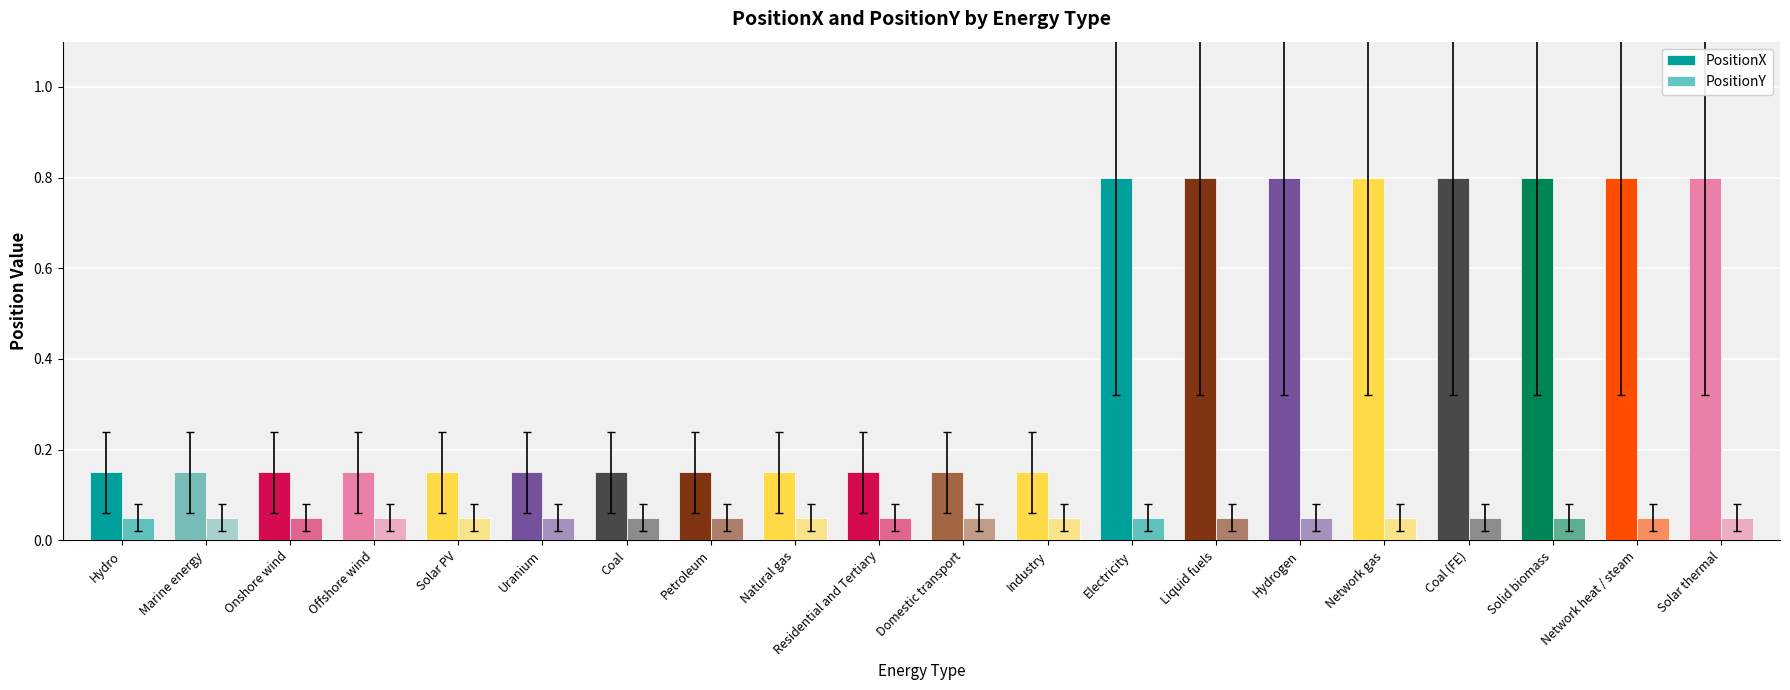

How many groups of bars are there?

20